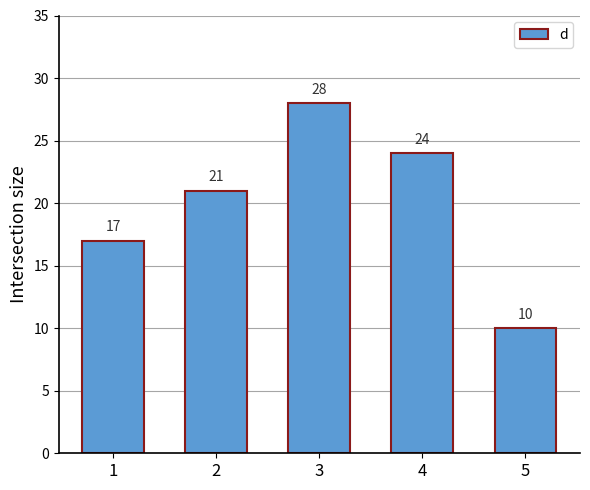

What is the change in value from 1 to 3?

+11